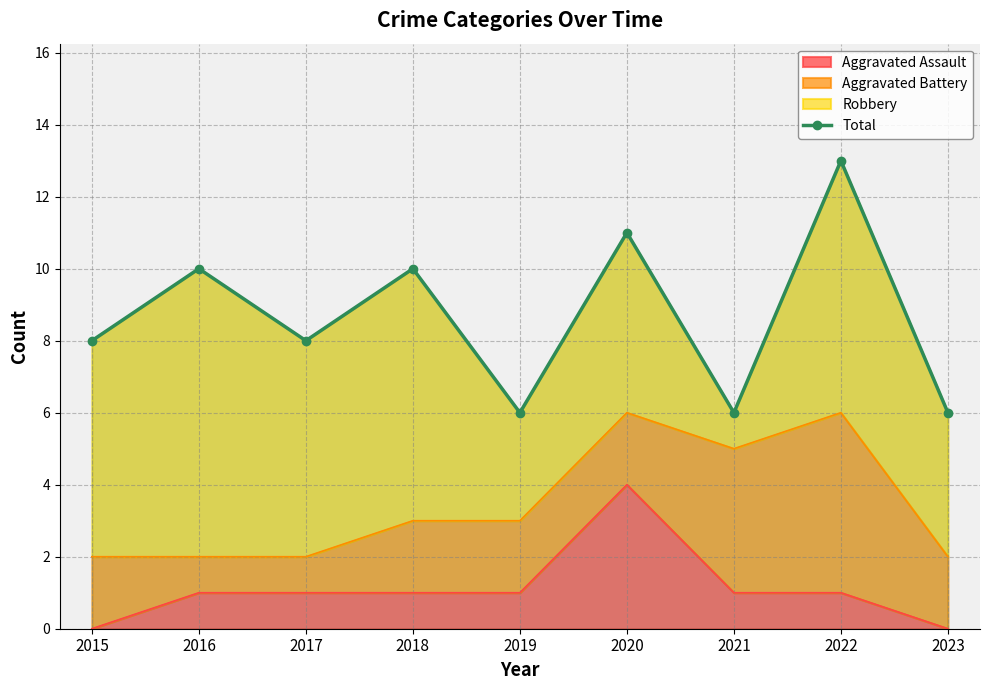

What is the sum of the values at 2022 and 2018?

23